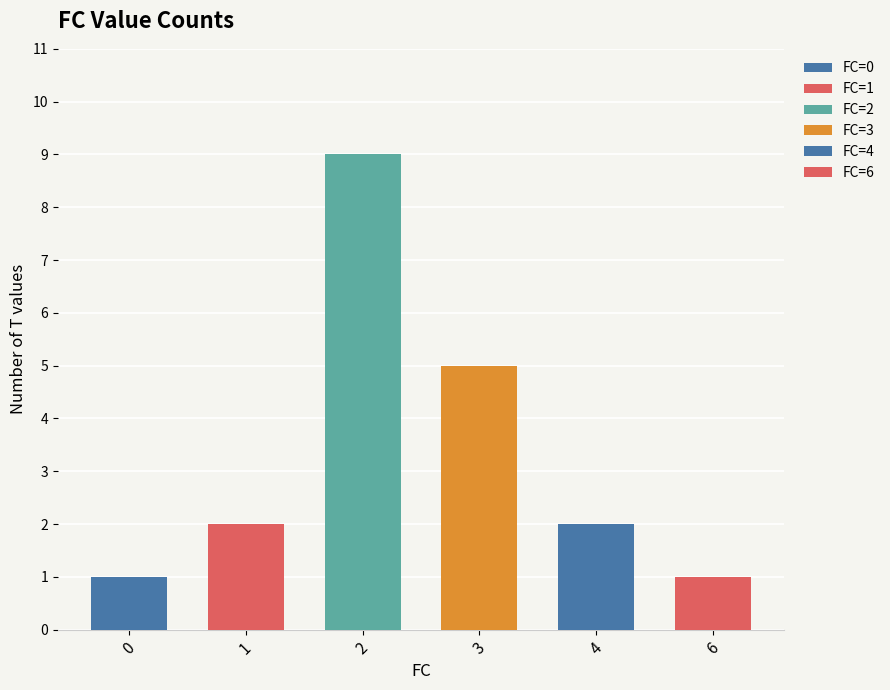

Is it true that the value at 4 is 2?

False